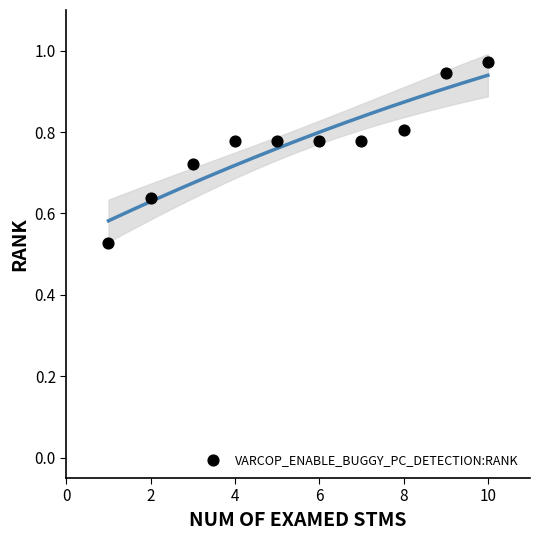

What is the range of Y values (max minus min)?

0.4